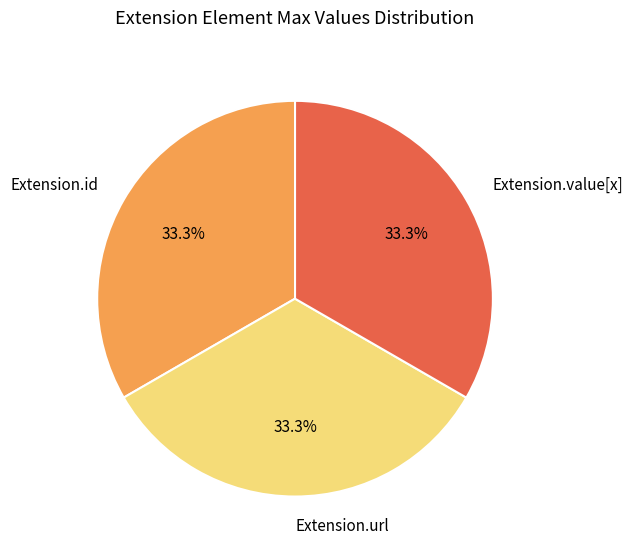

To the nearest percent, what is the combined percentage of Extension.value[x] and Extension.url?

67%